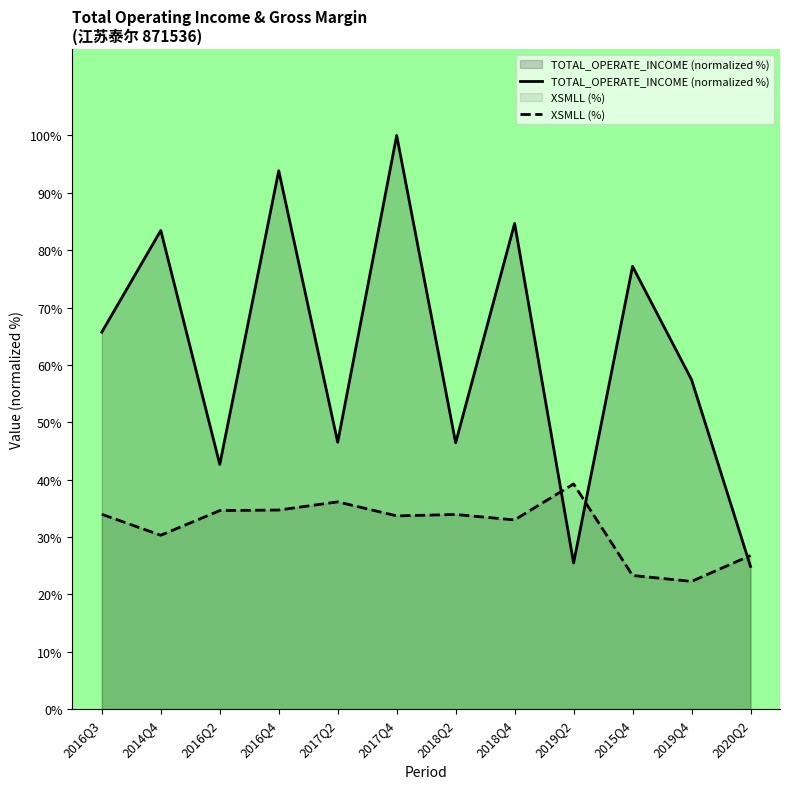

Is the value of TOTAL_OPERATE_INCOME (normalized %) at 2016Q3 greater than the value of XSMLL (%) at 2014Q4?

Yes